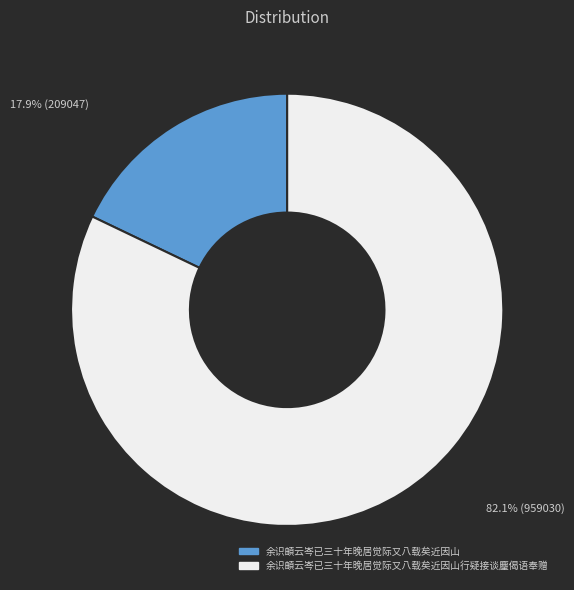

Is there a majority slice in this chart?

Yes